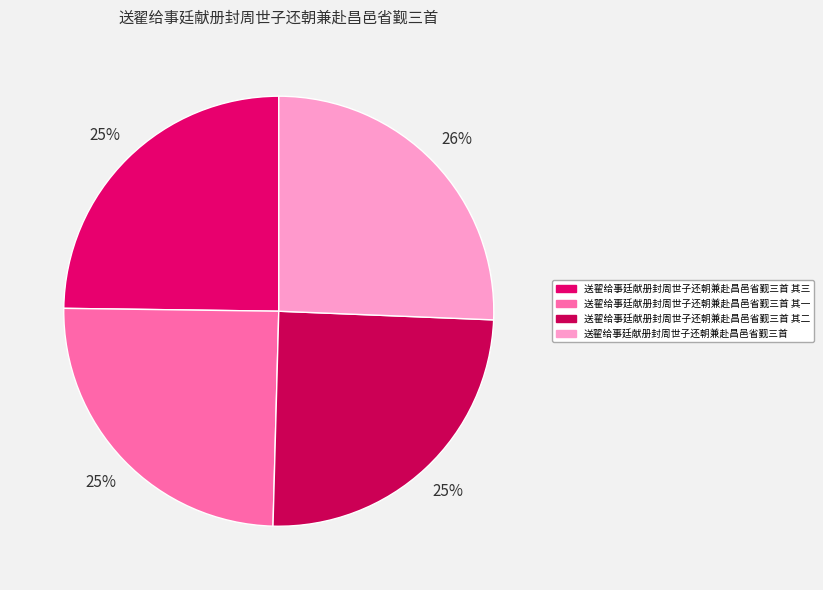

Count the number of slices in the pie.

4